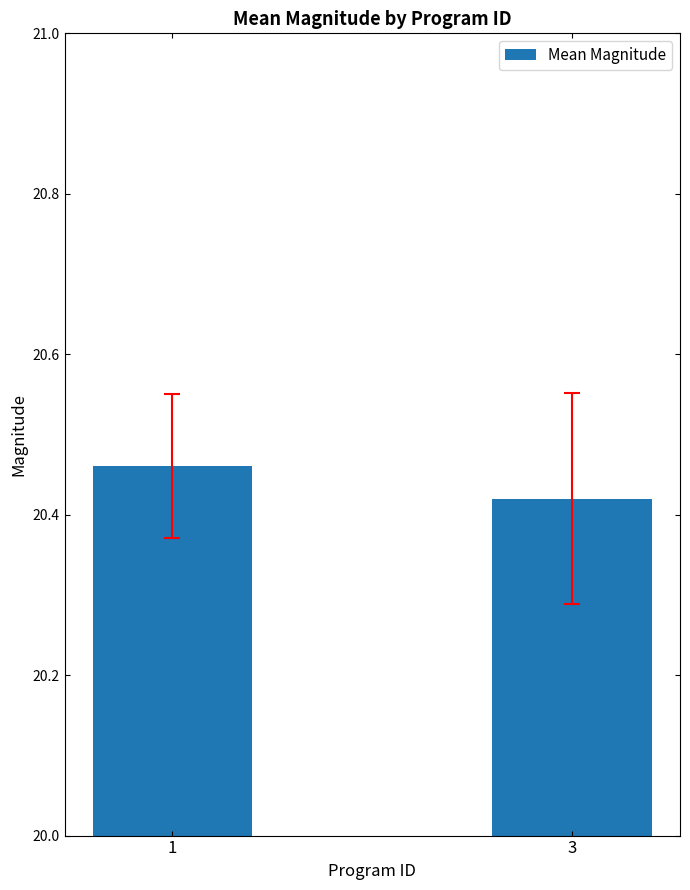

Which category has the lowest value across all series?

3